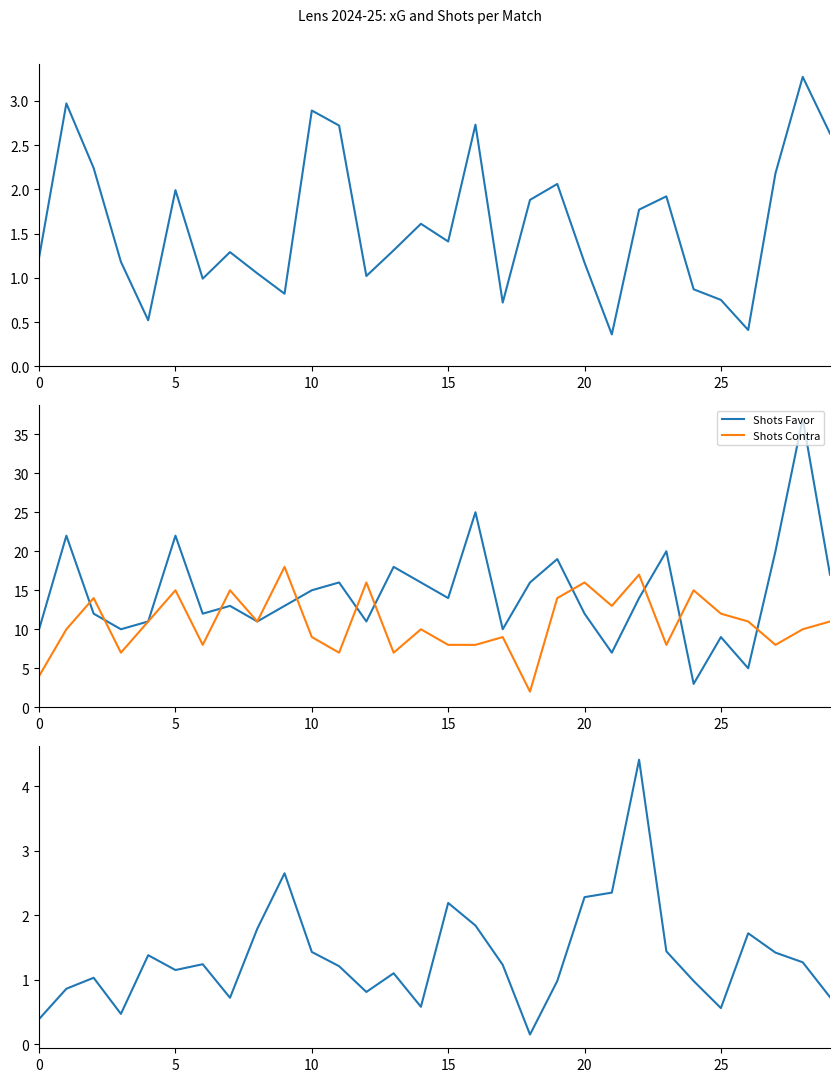

Reading left to right, list all the values displayed in this chart.

xG Favor: 1.2	3.0	2.2	1.2	0.5	2.0	1.0	1.3	1.1	0.8	2.9	2.7	1.0	1.3	1.6	1.4	2.7	0.7	1.9	2.1	1.2	0.4	1.8	1.9	0.9	0.8	0.4	2.2	3.3	2.6
Shots Favor: 10.0	22.0	12.0	10.0	11.0	22.0	12.0	13.0	11.0	13.0	15.0	16.0	11.0	18.0	16.0	14.0	25.0	10.0	16.0	19.0	12.0	7.0	14.0	20.0	3.0	9.0	5.0	20.0	37.0	17.0
Shots Contra: 4.0	10.0	14.0	7.0	11.0	15.0	8.0	15.0	11.0	18.0	9.0	7.0	16.0	7.0	10.0	8.0	8.0	9.0	2.0	14.0	16.0	13.0	17.0	8.0	15.0	12.0	11.0	8.0	10.0	11.0
xG Contra: 0.4	0.9	1.0	0.5	1.4	1.1	1.2	0.7	1.8	2.6	1.4	1.2	0.8	1.1	0.6	2.2	1.8	1.2	0.1	1.0	2.3	2.4	4.4	1.4	1.0	0.6	1.7	1.4	1.3	0.7